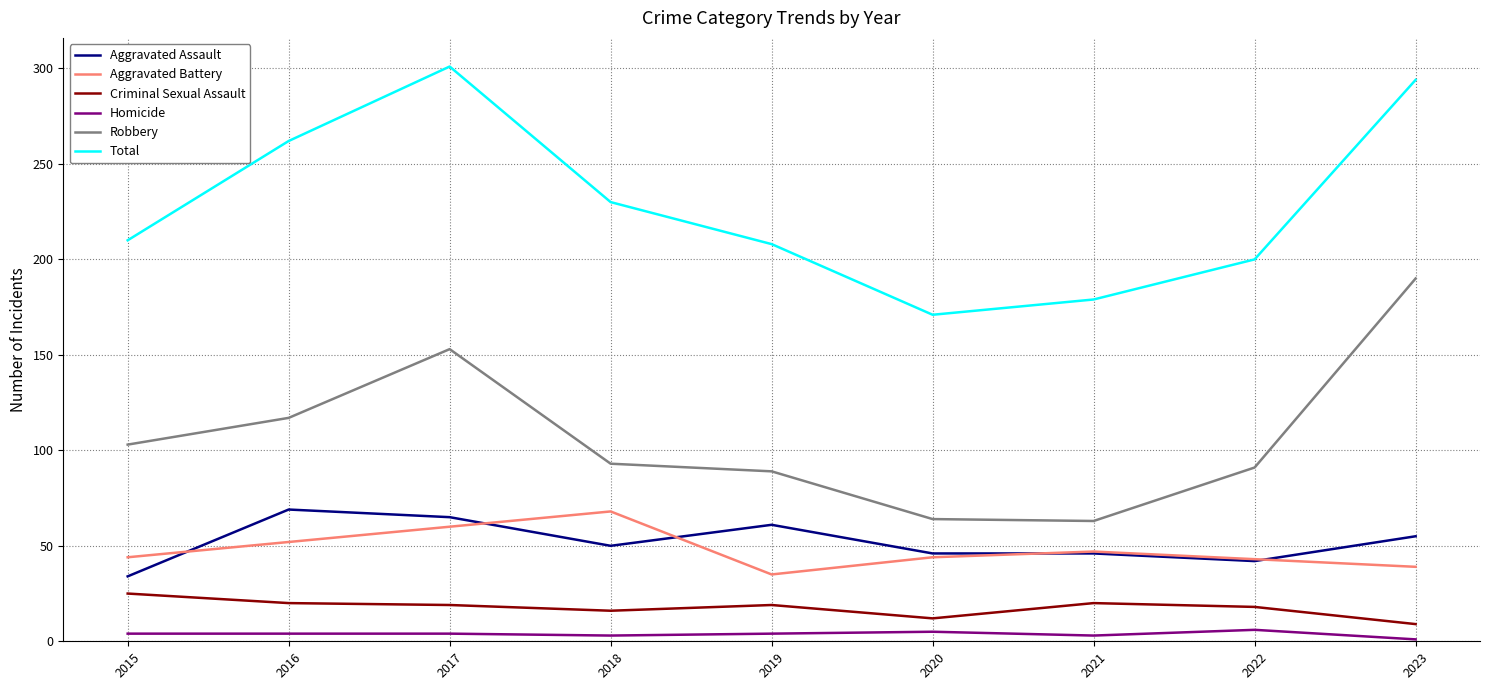

The value of Total at 2016 is 262. True or false?

True